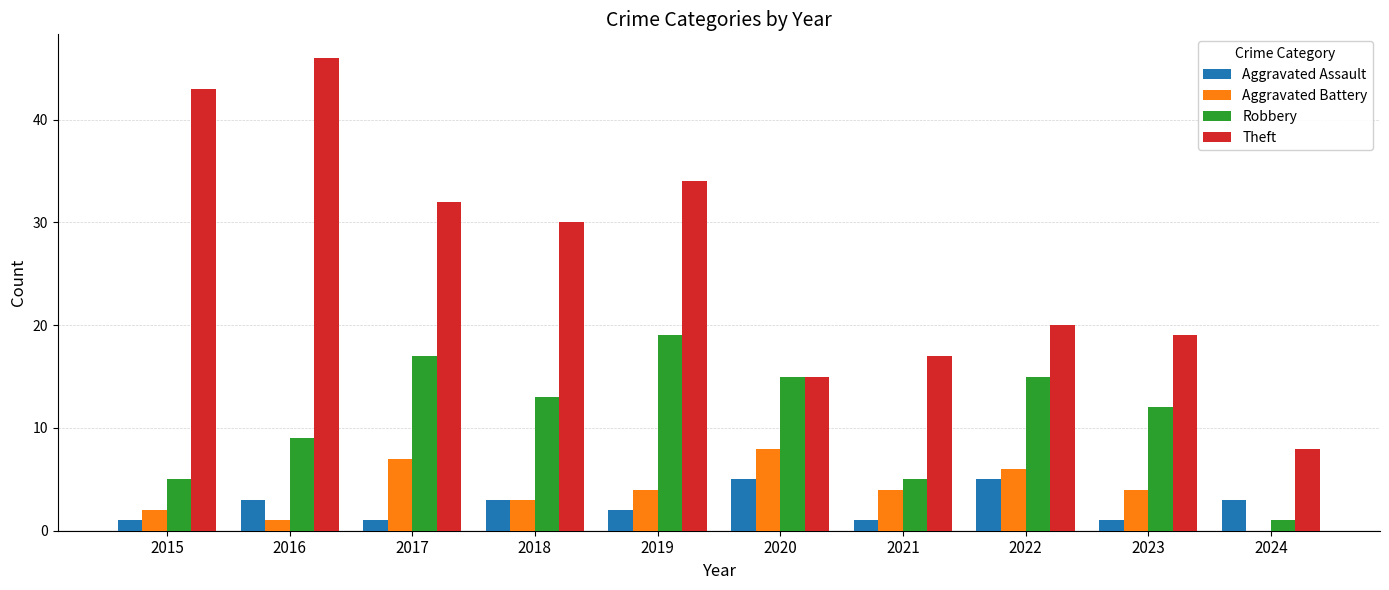

Reading left to right, list all the values displayed in this chart.

Aggravated Assault: 1	3	1	3	2	5	1	5	1	3
Aggravated Battery: 2	1	7	3	4	8	4	6	4	0
Robbery: 5	9	17	13	19	15	5	15	12	1
Theft: 43	46	32	30	34	15	17	20	19	8